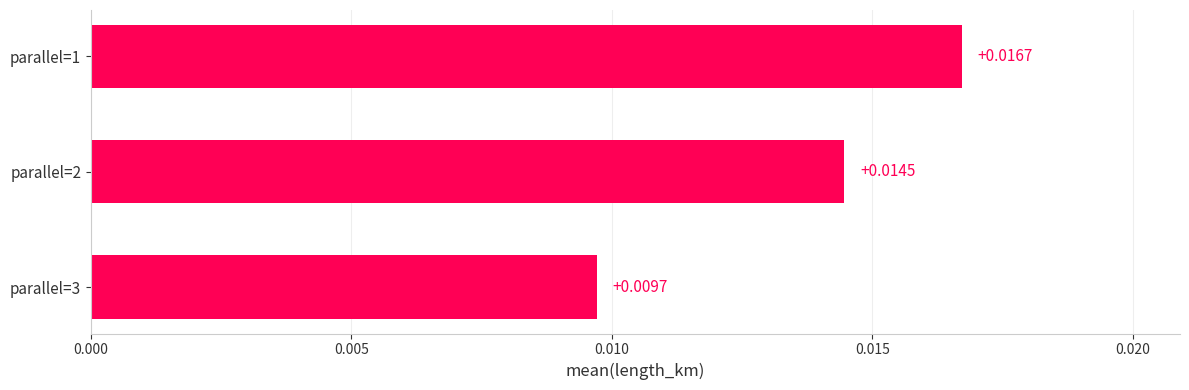

How many values are between 0 and 1?

3